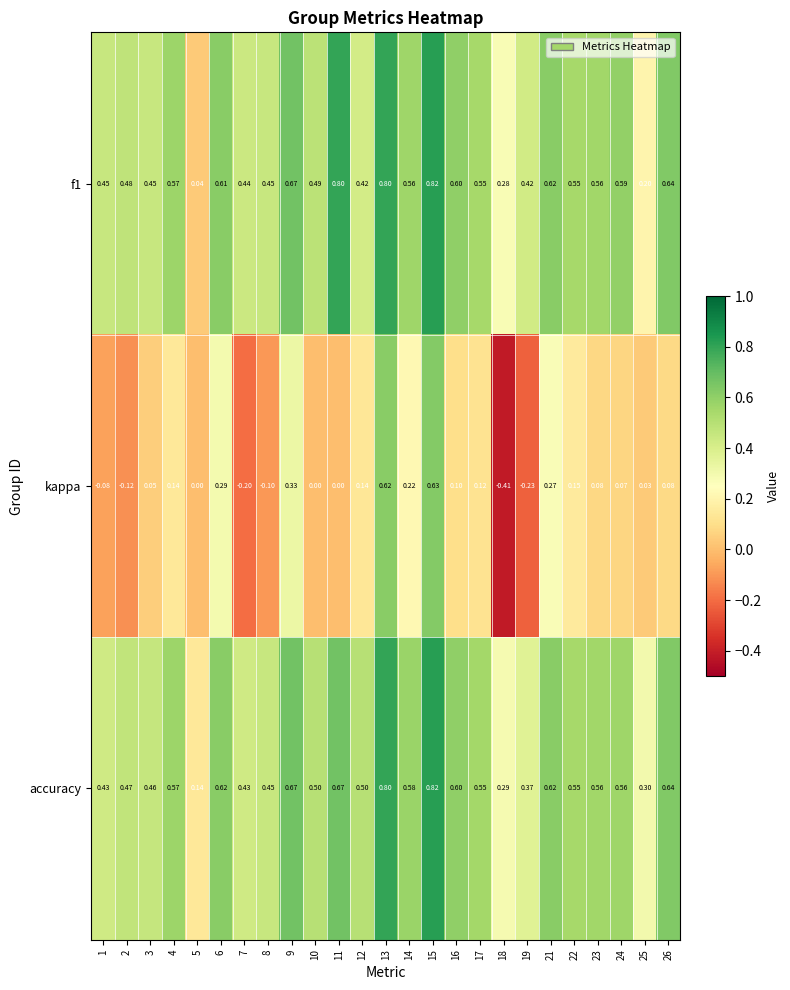

Which series has the widest spread of values?

kappa